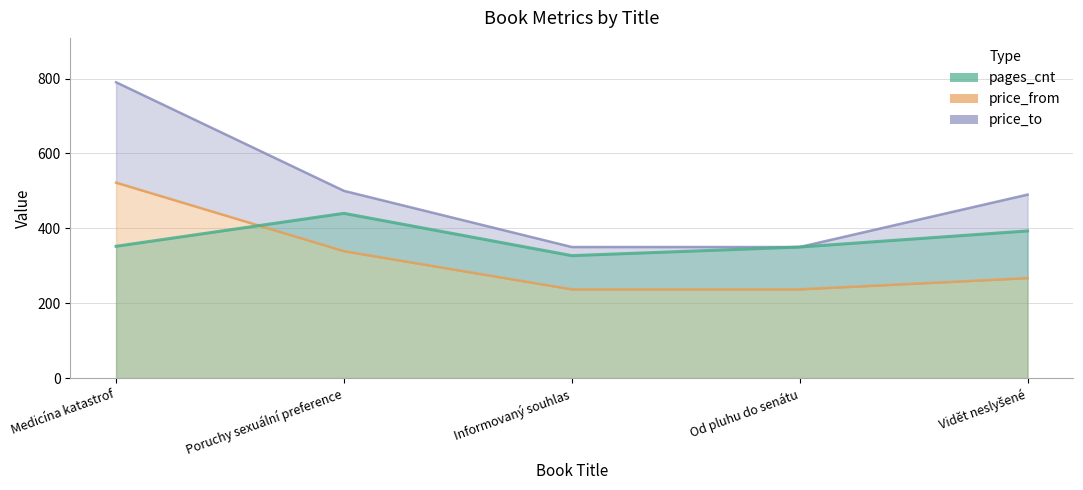

Where does the pages_cnt series first go above 352?

Poruchy sexuální preference